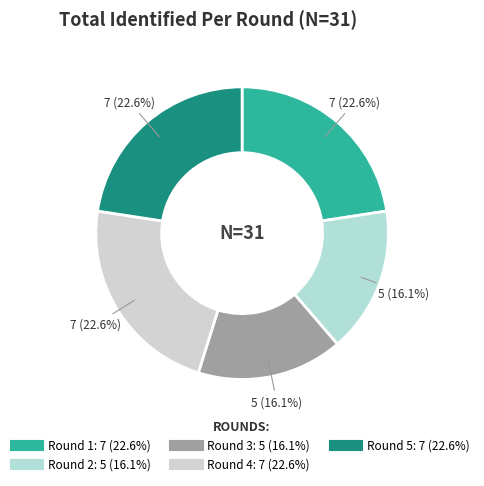

Is the sum of Round 5 and Round 1 greater than half?

No